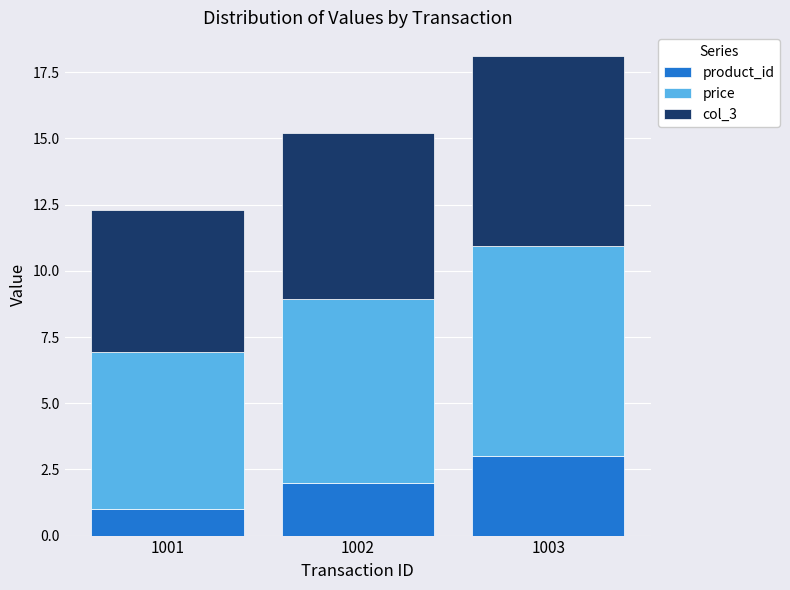

Which category has the highest value in the product_id series?

1003